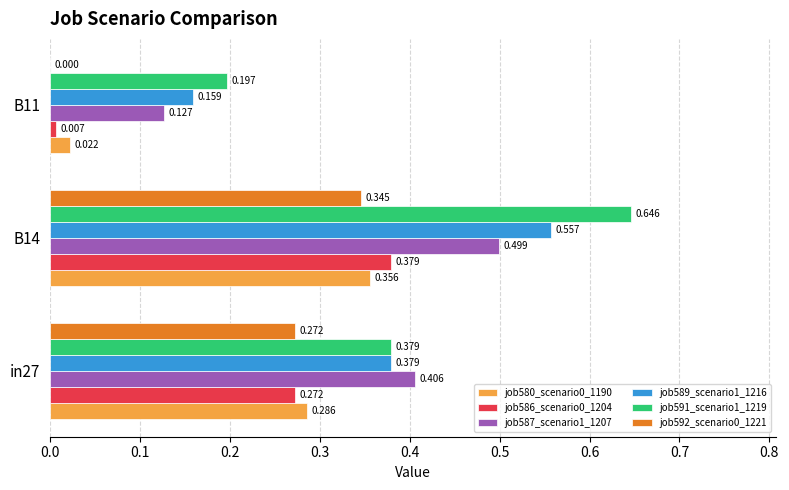

Which series has the largest total across all categories?

job591_scenario1_1219